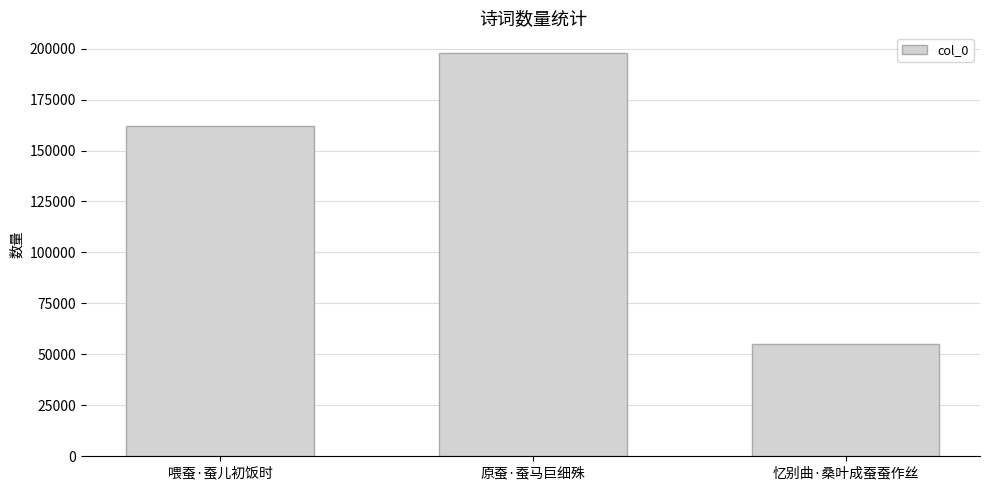

Count the number of categories in the chart.

3